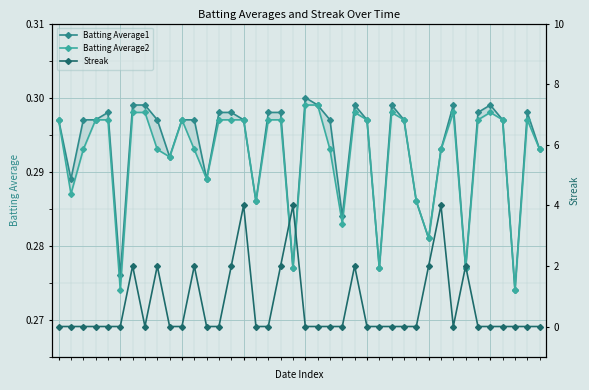

Count the Batting Average2 values in the range 0 to 1.

40